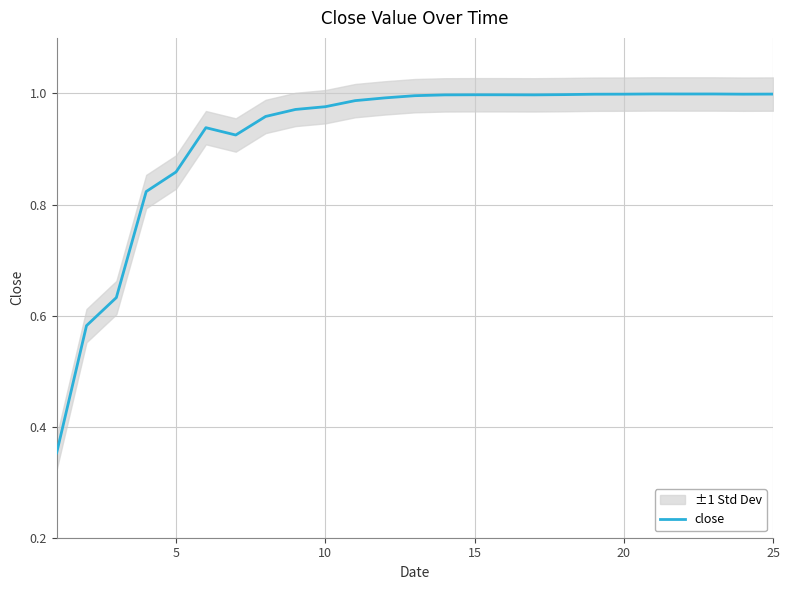

How many lines are shown in the chart?

1